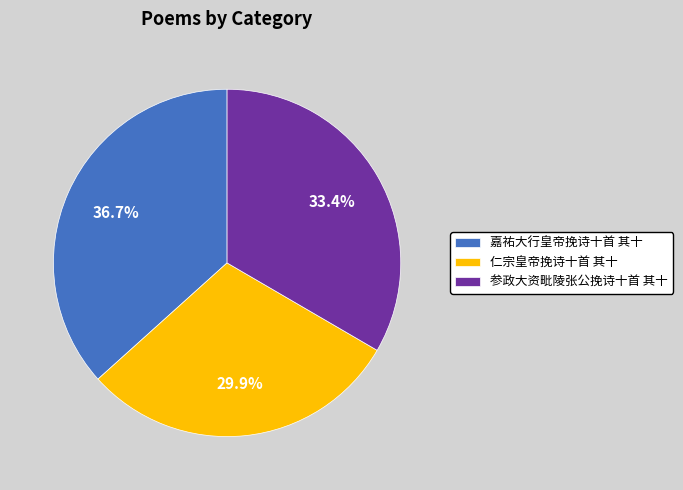

Between 嘉祐大行皇帝挽诗十首 其十 and 仁宗皇帝挽诗十首 其十, which is larger?

嘉祐大行皇帝挽诗十首 其十